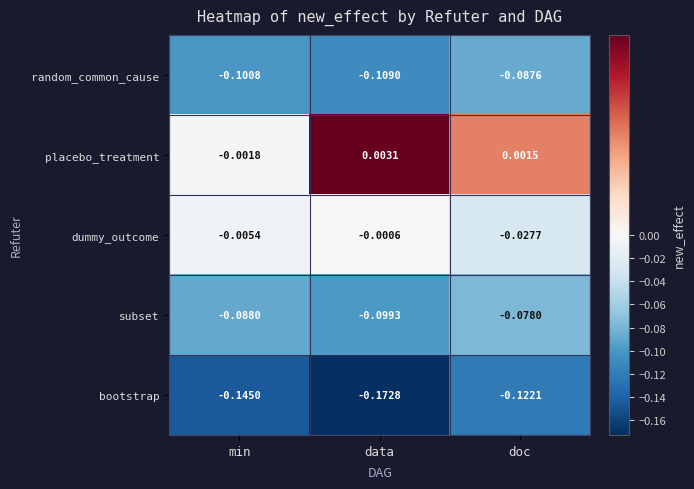

Rank the series at min from highest to lowest value.

placebo_treatment, dummy_outcome, subset, random_common_cause, bootstrap